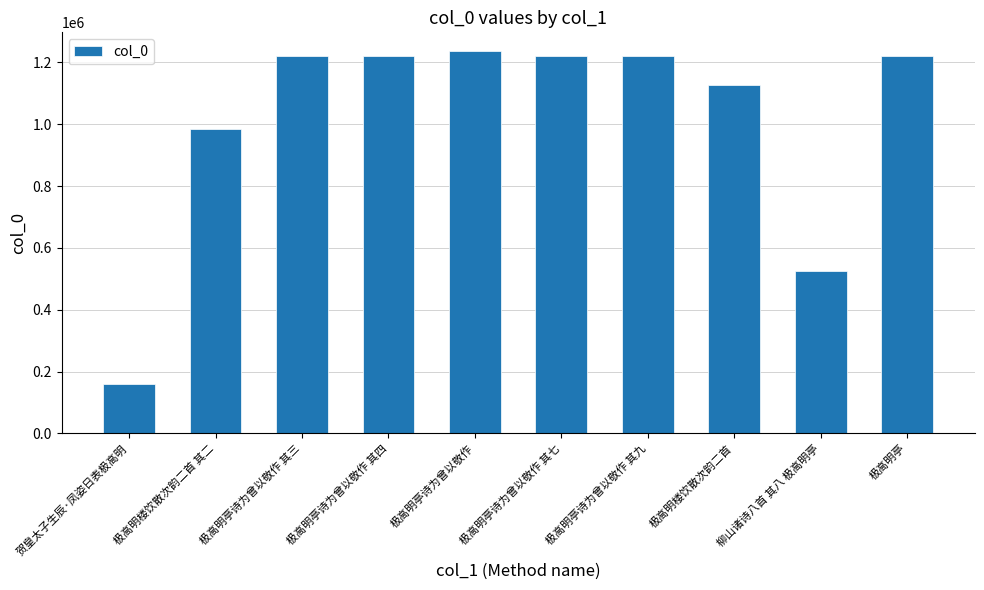

Which label corresponds to the smallest value in the chart?

贺皇太子生辰·凤姿日表极高明